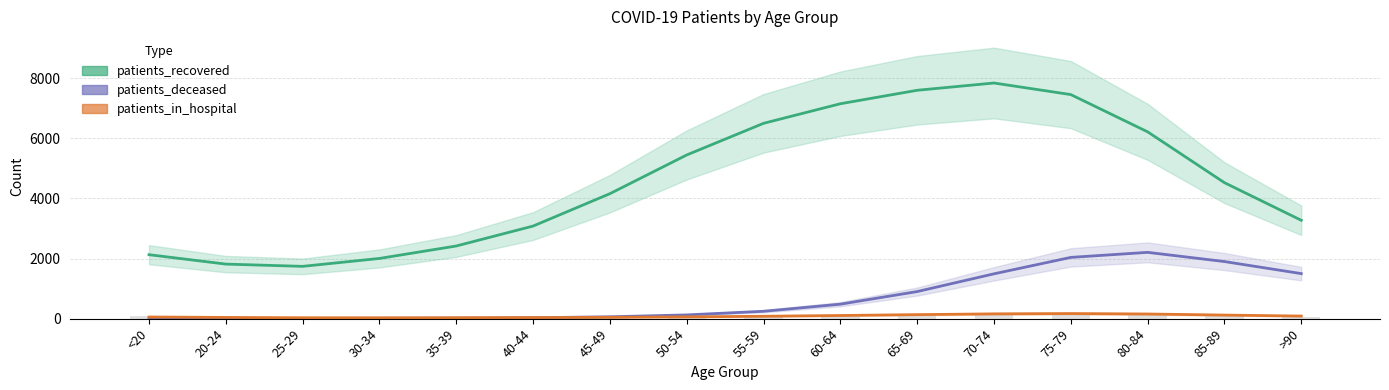

Count the number of data series in this chart.

3